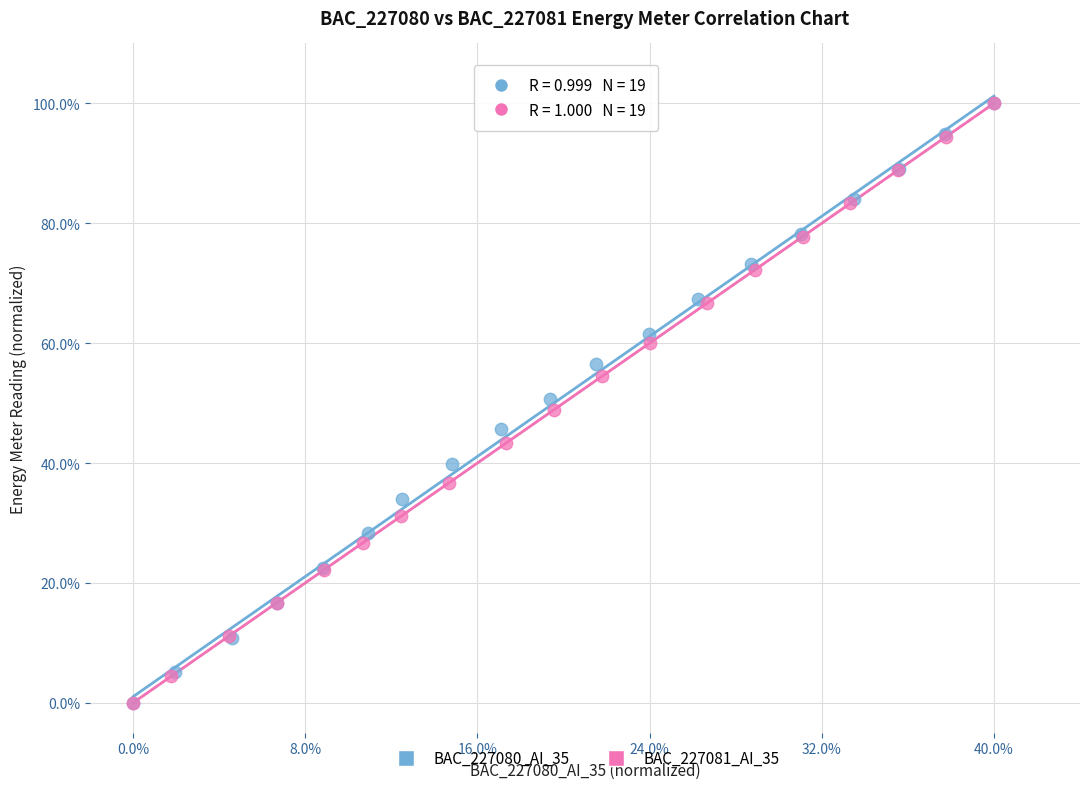

What are all the series names shown in the legend?

BAC_227080_AI_35, BAC_227081_AI_35